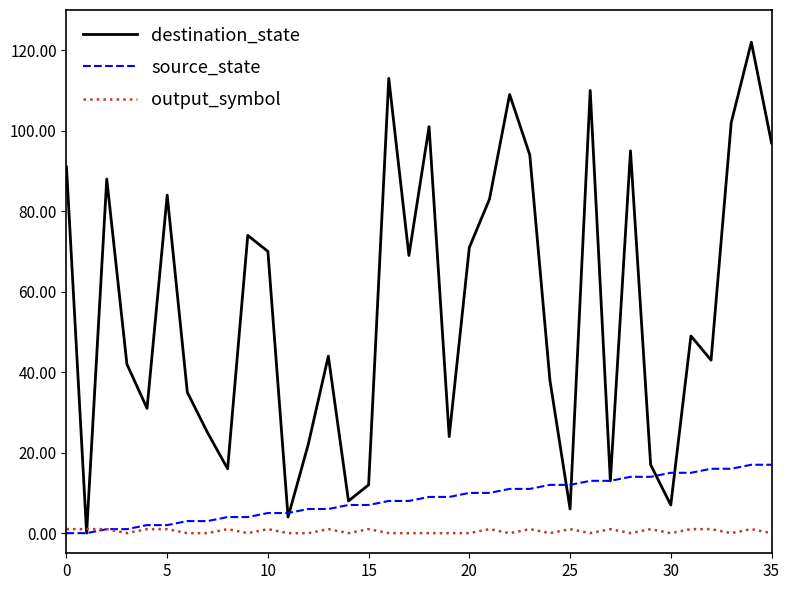

What is the maximum value for destination_state?

122